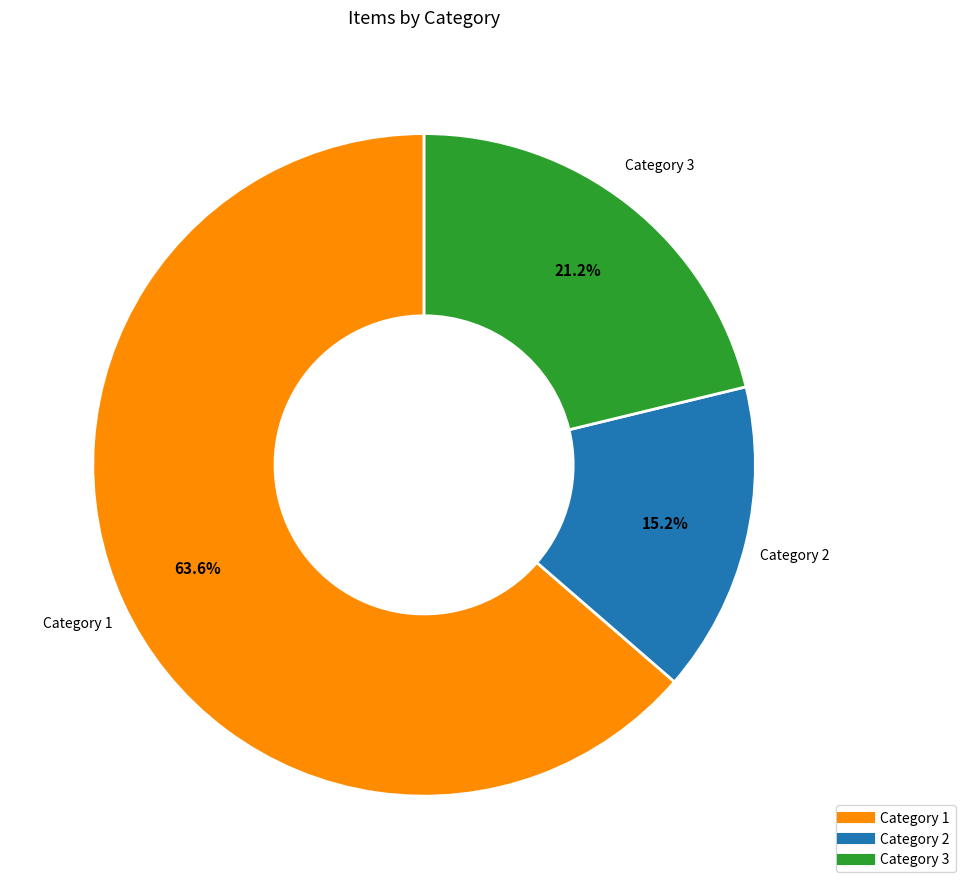

How many segments does this pie chart have?

3